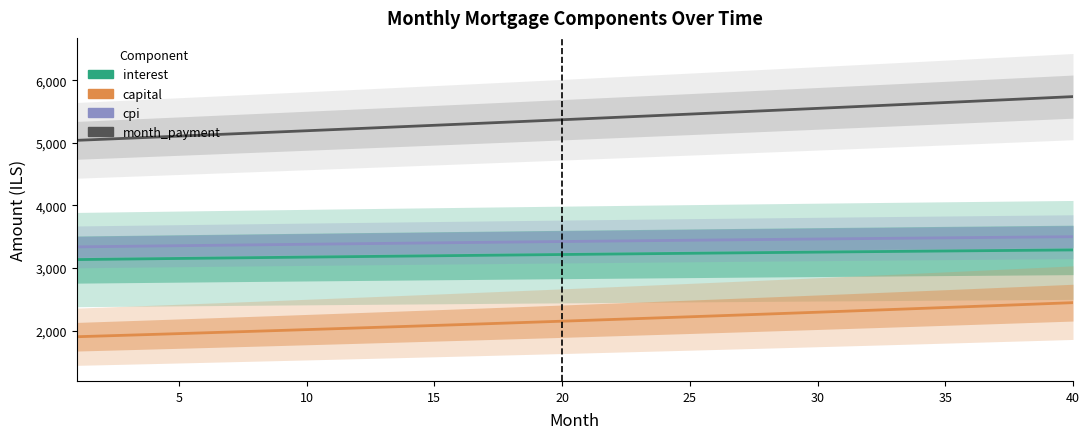

What are all the series names shown in the legend?

interest, capital, cpi, month_payment